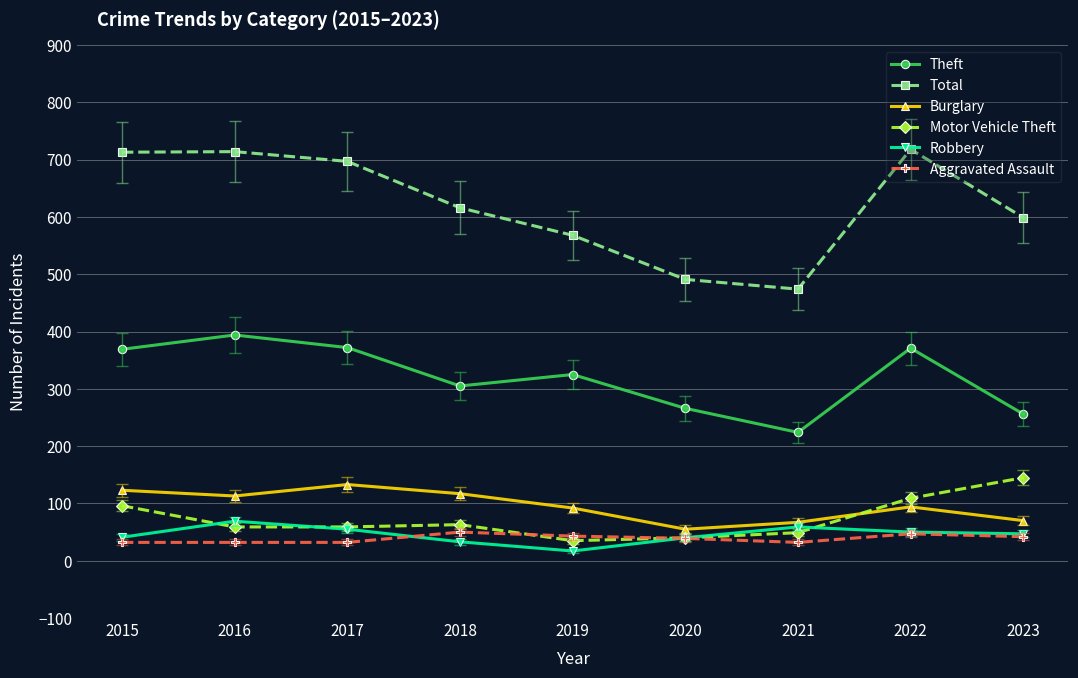

True or false: Robbery has a value of 69 at 2016.

True